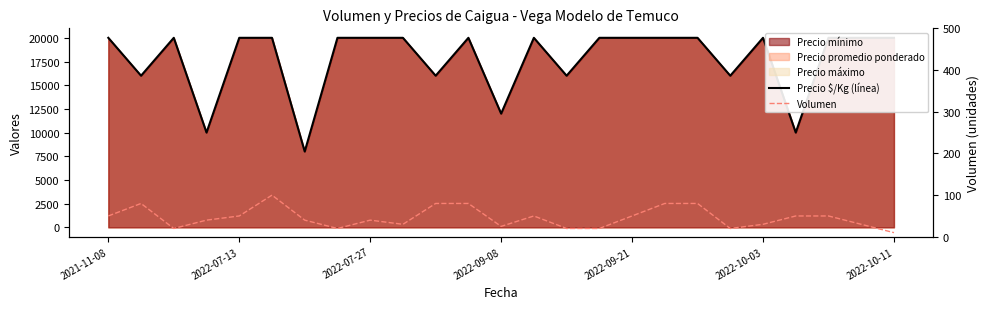

What is the difference between the maximum and minimum values in the Precio $/Kg series?

12000